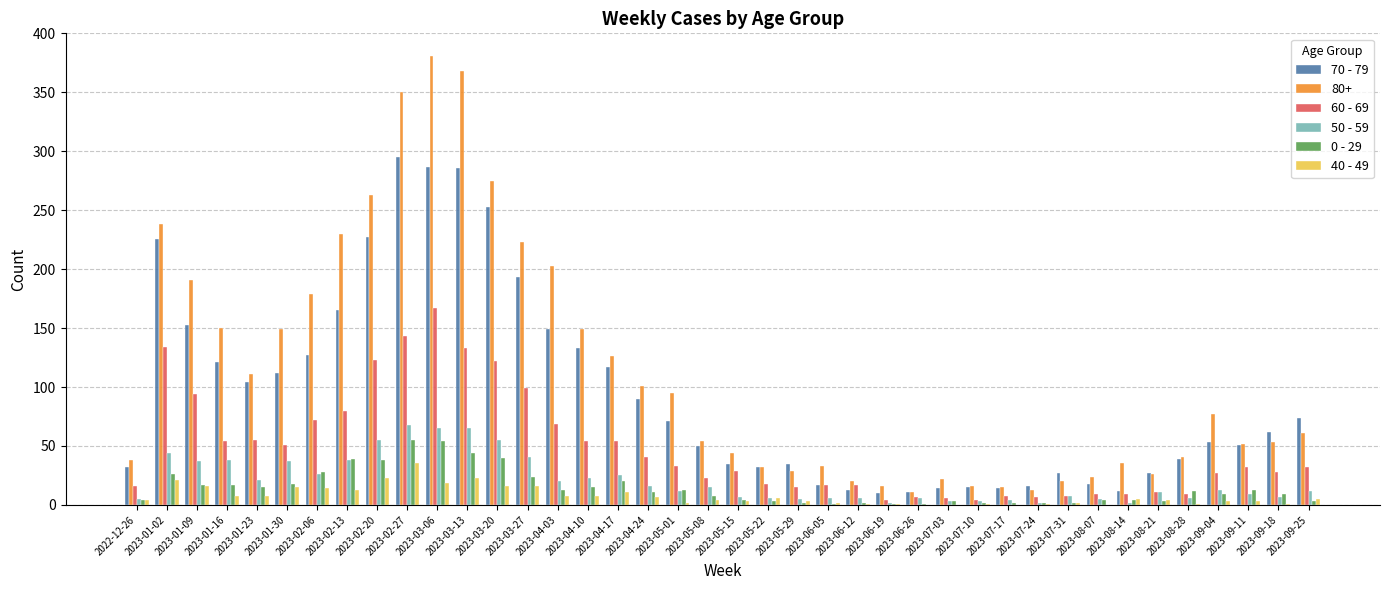

What are all the series names shown in the legend?

70 - 79, 80+, 60 - 69, 50 - 59, 0 - 29, 40 - 49